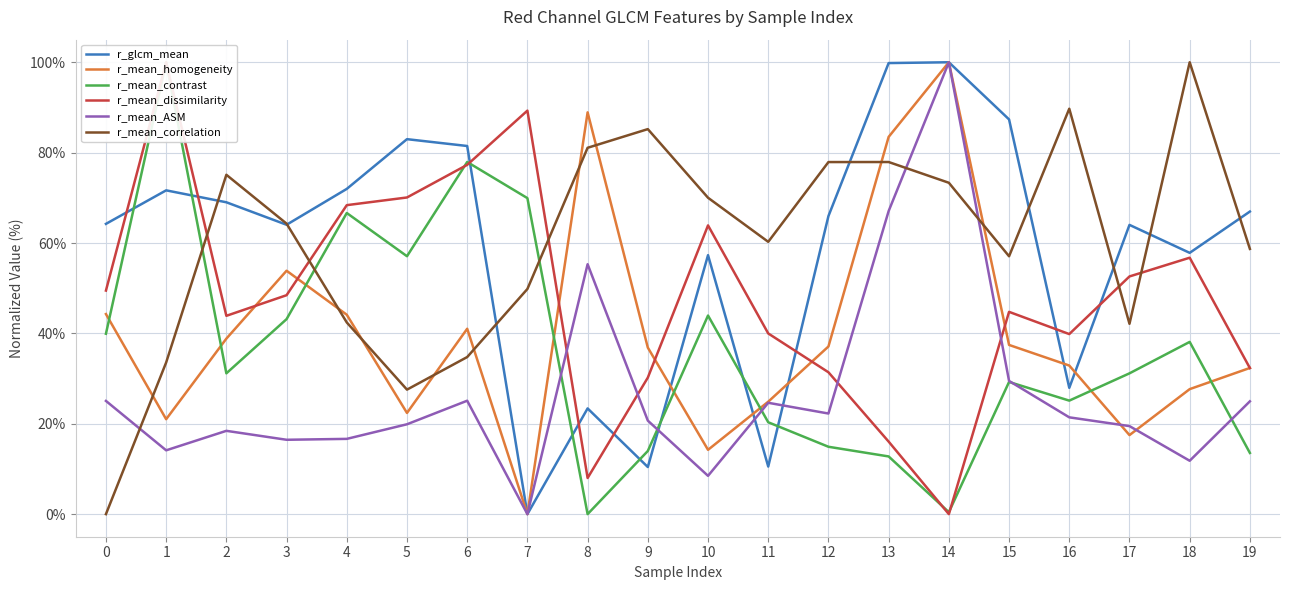

Reading left to right, what are all the values shown in this chart?

r_glcm_mean: 0=64.2	1=71.7	2=69.0	3=64.0	4=72.0	5=83.0	6=81.5	7=0.0	8=23.4	9=10.4	10=57.3	11=10.5	12=66.0	13=99.8	14=100.0	15=87.3	16=27.9	17=64.0	18=57.8	19=67.0
r_mean_homogeneity: 0=44.3	1=21.0	2=38.8	3=53.9	4=44.1	5=22.4	6=41.0	7=0.0	8=88.9	9=36.9	10=14.2	11=24.9	12=37.1	13=83.5	14=100.0	15=37.4	16=32.9	17=17.5	18=27.7	19=32.4
r_mean_contrast: 0=39.9	1=100.0	2=31.2	3=43.2	4=66.6	5=57.1	6=77.9	7=69.9	8=0.0	9=14.0	10=43.9	11=20.3	12=14.9	13=12.8	14=0.4	15=29.3	16=25.1	17=31.2	18=38.1	19=13.5
r_mean_dissimilarity: 0=49.5	1=100.0	2=43.9	3=48.4	4=68.4	5=70.1	6=77.3	7=89.3	8=8.0	9=30.2	10=63.9	11=40.0	12=31.4	13=16.0	14=0.0	15=44.8	16=39.8	17=52.6	18=56.7	19=32.3
r_mean_ASM: 0=25.1	1=14.1	2=18.4	3=16.5	4=16.7	5=19.9	6=25.1	7=0.0	8=55.3	9=20.7	10=8.5	11=24.6	12=22.3	13=67.1	14=100.0	15=29.5	16=21.4	17=19.5	18=11.8	19=25.0
r_mean_correlation: 0=0.0	1=33.6	2=75.1	3=64.3	4=42.4	5=27.6	6=34.8	7=49.8	8=81.1	9=85.2	10=70.0	11=60.3	12=77.9	13=77.9	14=73.3	15=57.1	16=89.7	17=42.1	18=100.0	19=58.7